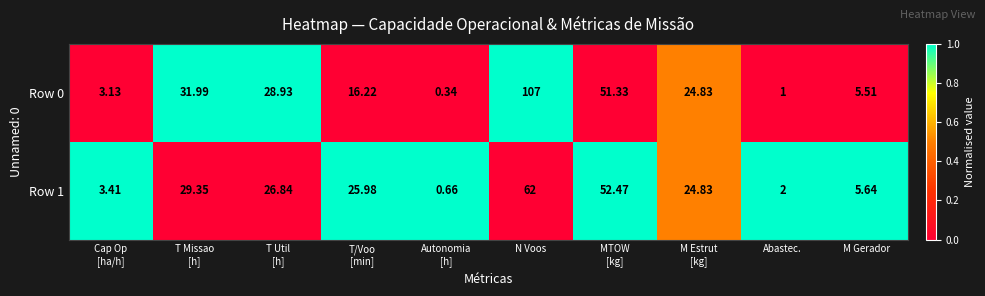

At which category is the sum across all series the highest?

N Voos